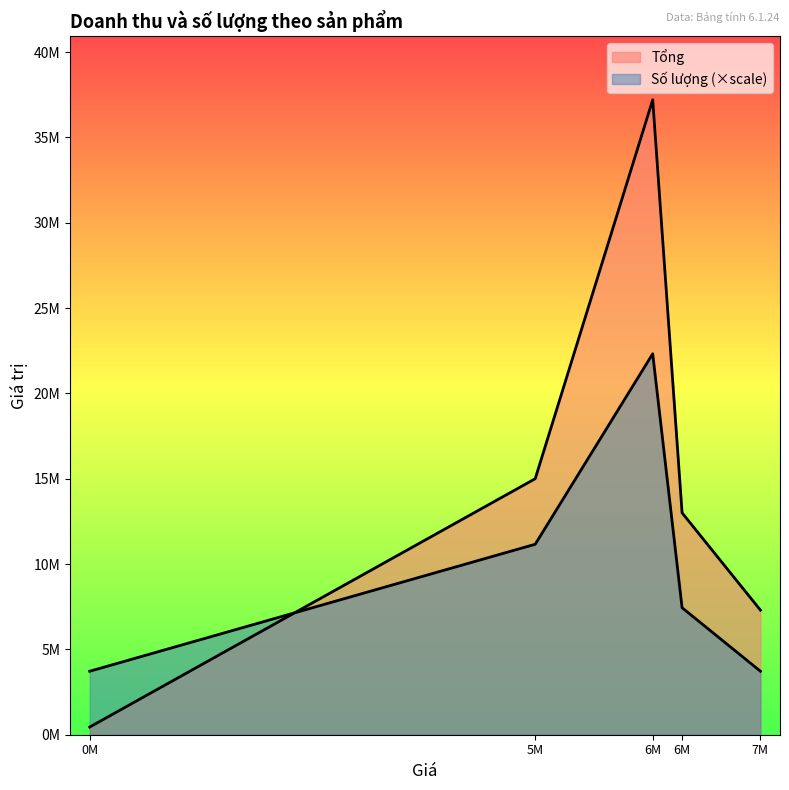

True or false: Tổng has more than 2 points higher than both neighbors.

False